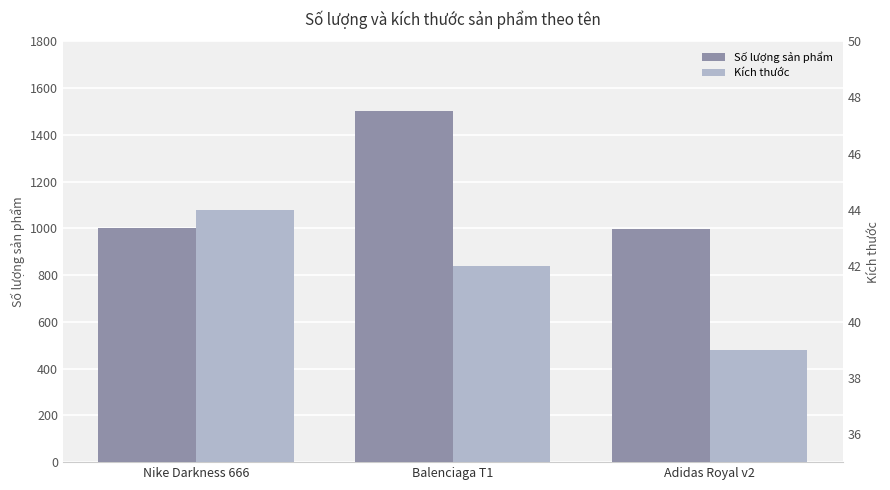

At Adidas Royal v2, list the series in order from largest to smallest.

Số lượng sản phẩm, Kích thước